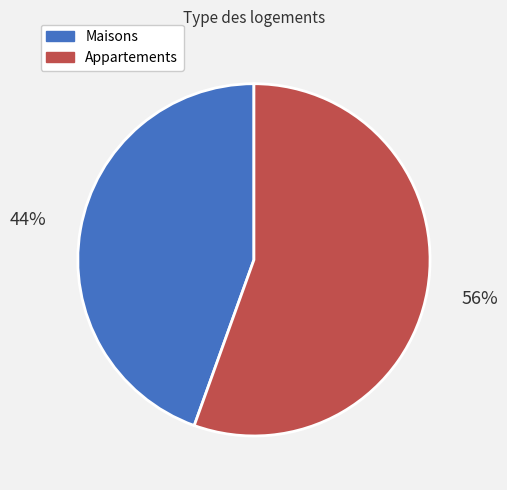

To the nearest percent, what is the average slice percentage?

50%